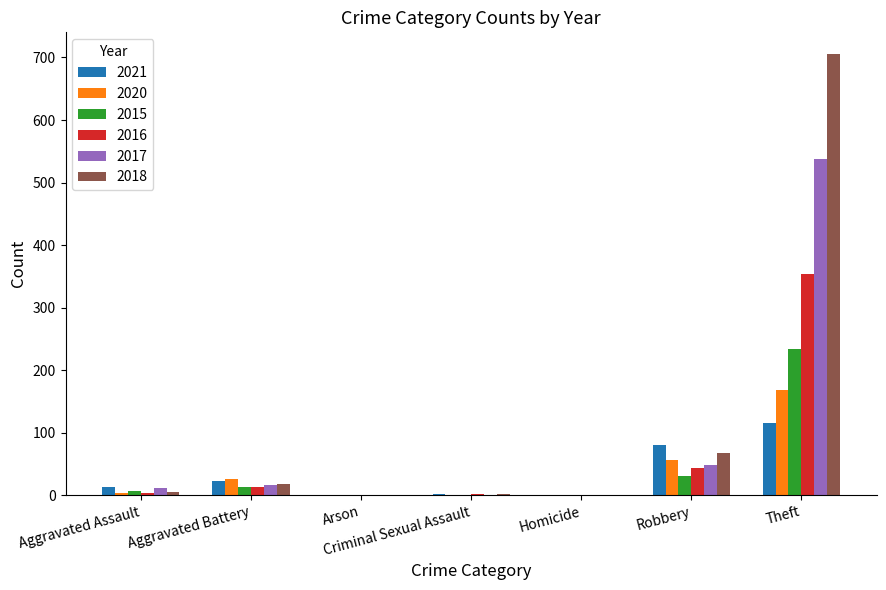

Between Arson and Theft, which series saw the biggest shift?

2018